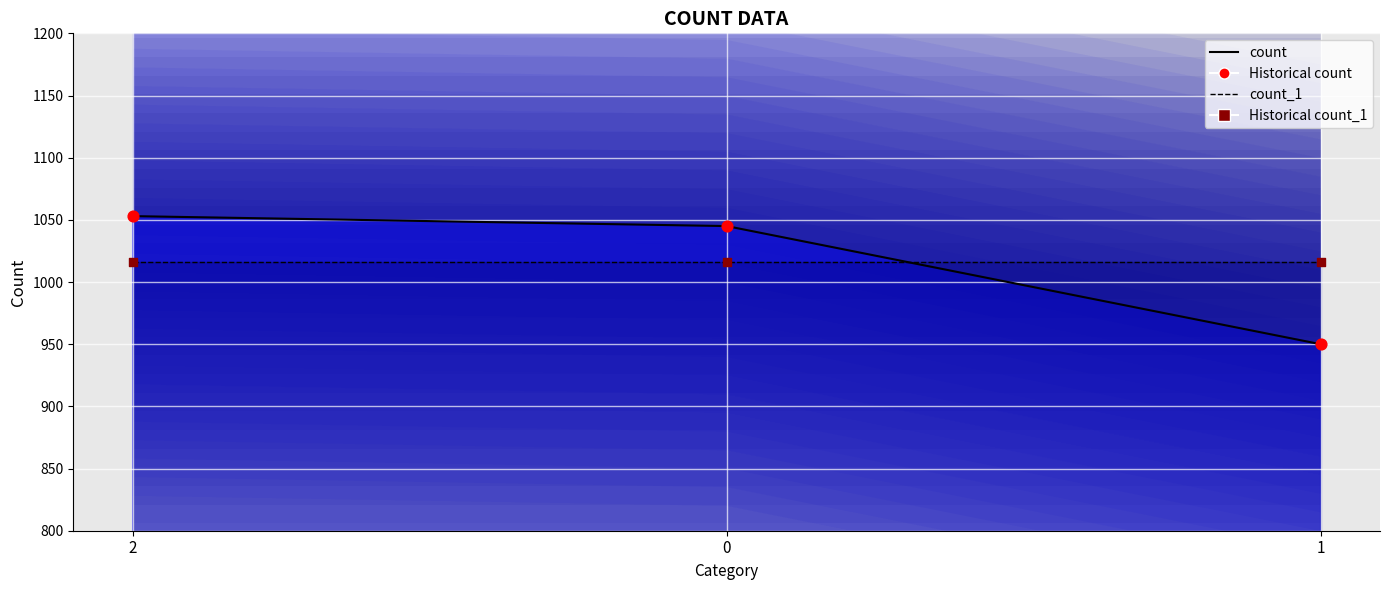

Which series has the largest total across all categories?

Historical count